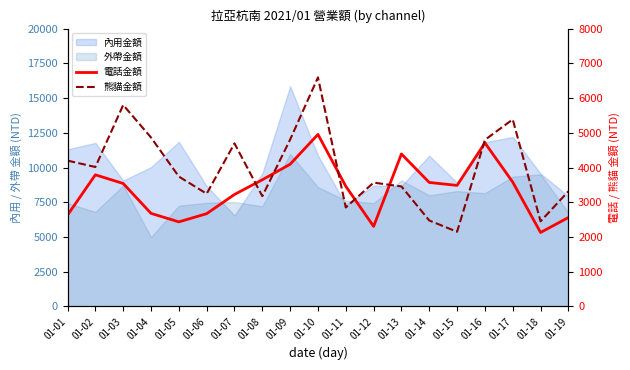

Which has a higher value, 01-09 or 01-12?

01-09